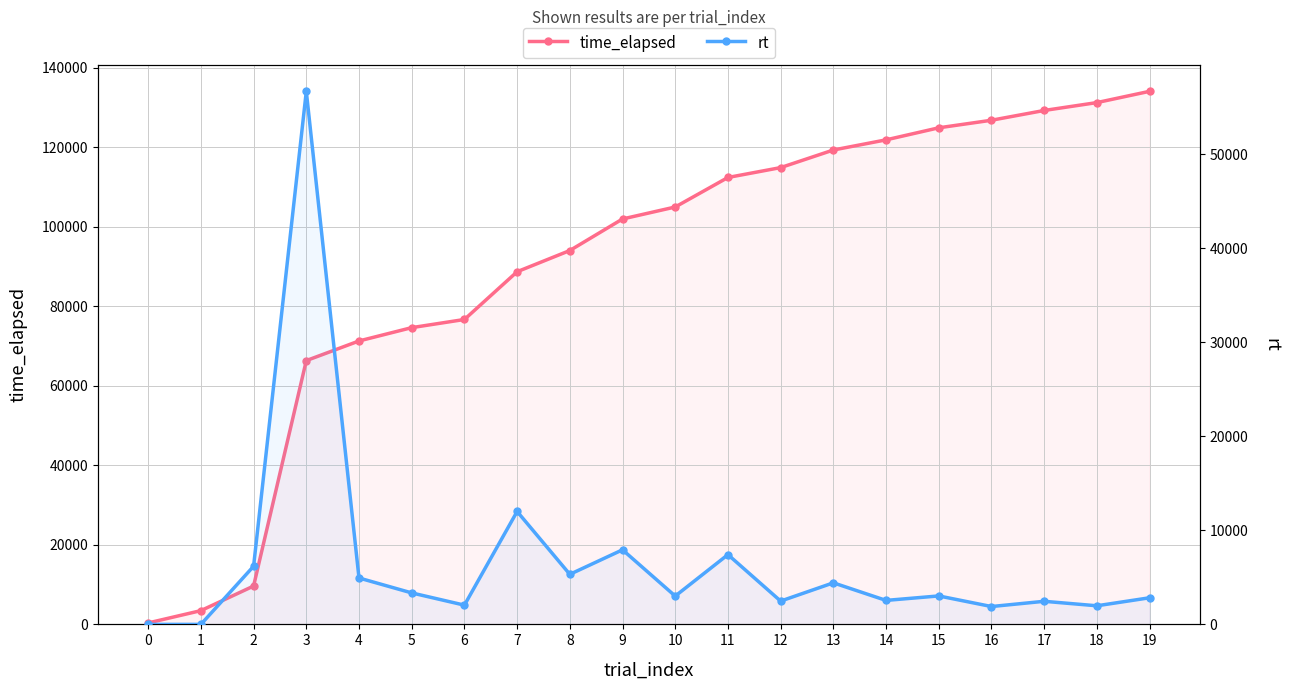

What is the sum of the time_elapsed values at 16 and 0?

127176